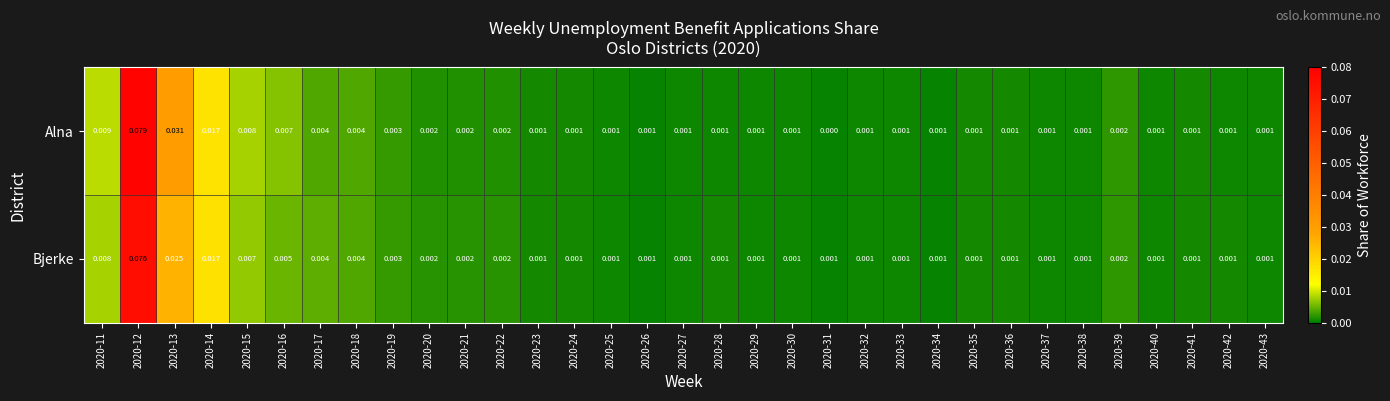

List the series in order of their peak value, lowest first.

Bjerke, Alna